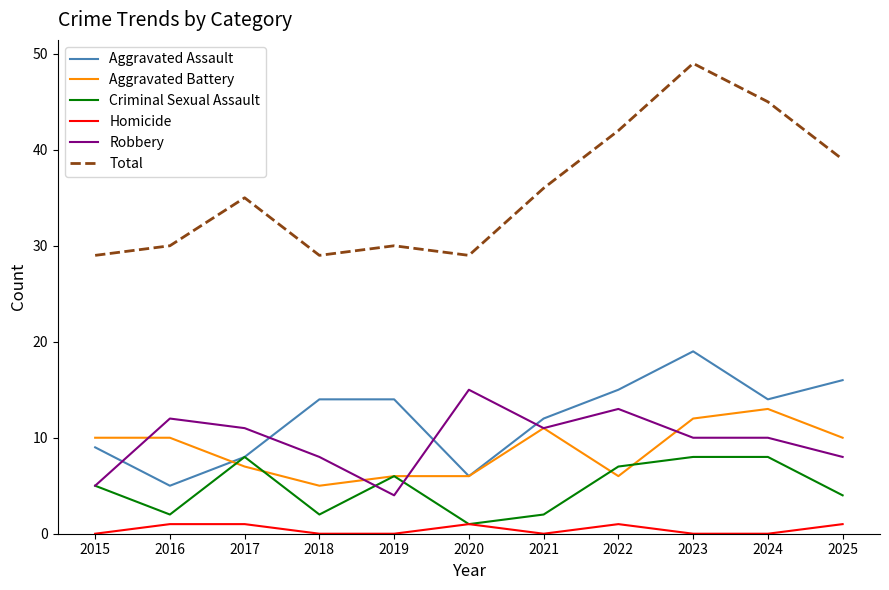

Reading left to right, extract all data points from this chart.

Aggravated Assault: 9	5	8	14	14	6	12	15	19	14	16
Aggravated Battery: 10	10	7	5	6	6	11	6	12	13	10
Criminal Sexual Assault: 5	2	8	2	6	1	2	7	8	8	4
Homicide: 0	1	1	0	0	1	0	1	0	0	1
Robbery: 5	12	11	8	4	15	11	13	10	10	8
Total: 29	30	35	29	30	29	36	42	49	45	39